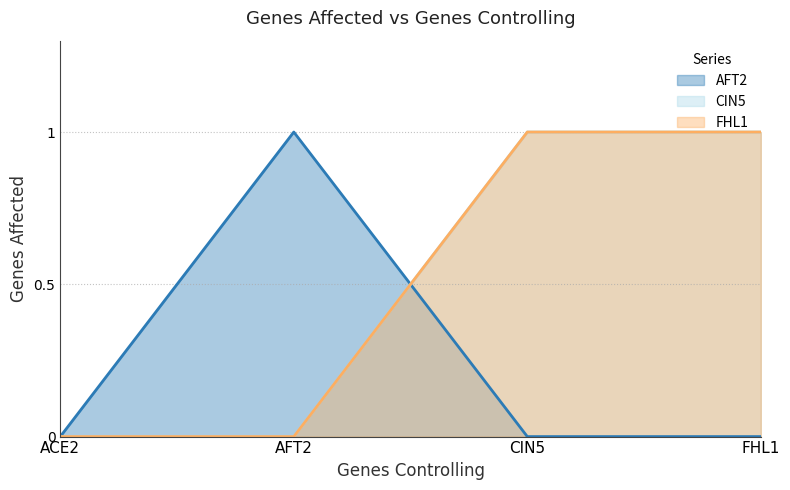

Does the chart have visible grid lines?

Yes